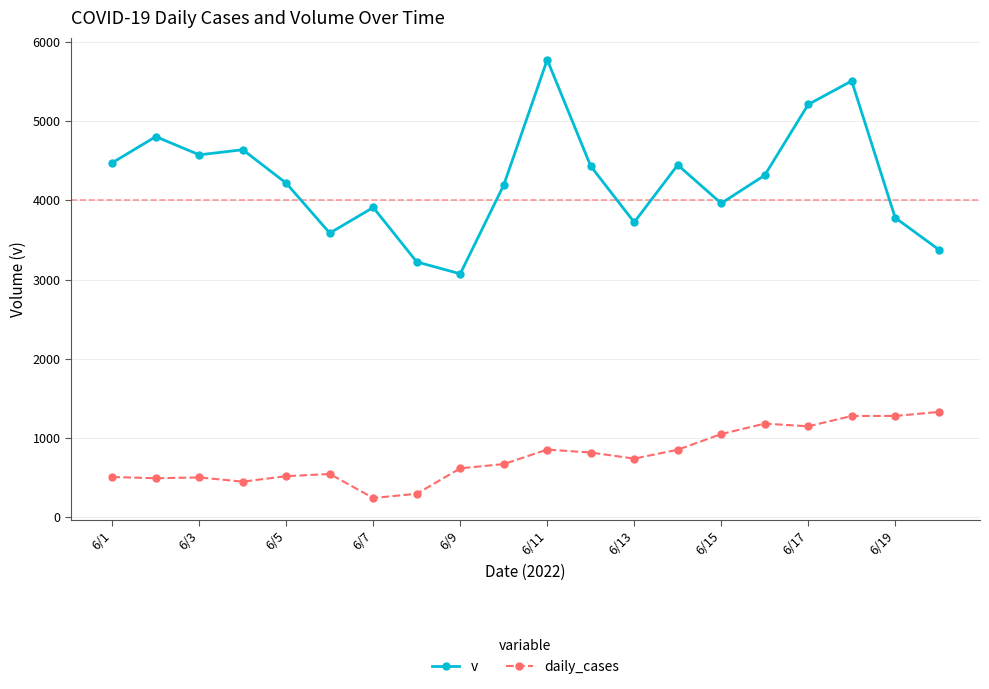

List the series in order of their overall mean, highest first.

v, daily_cases